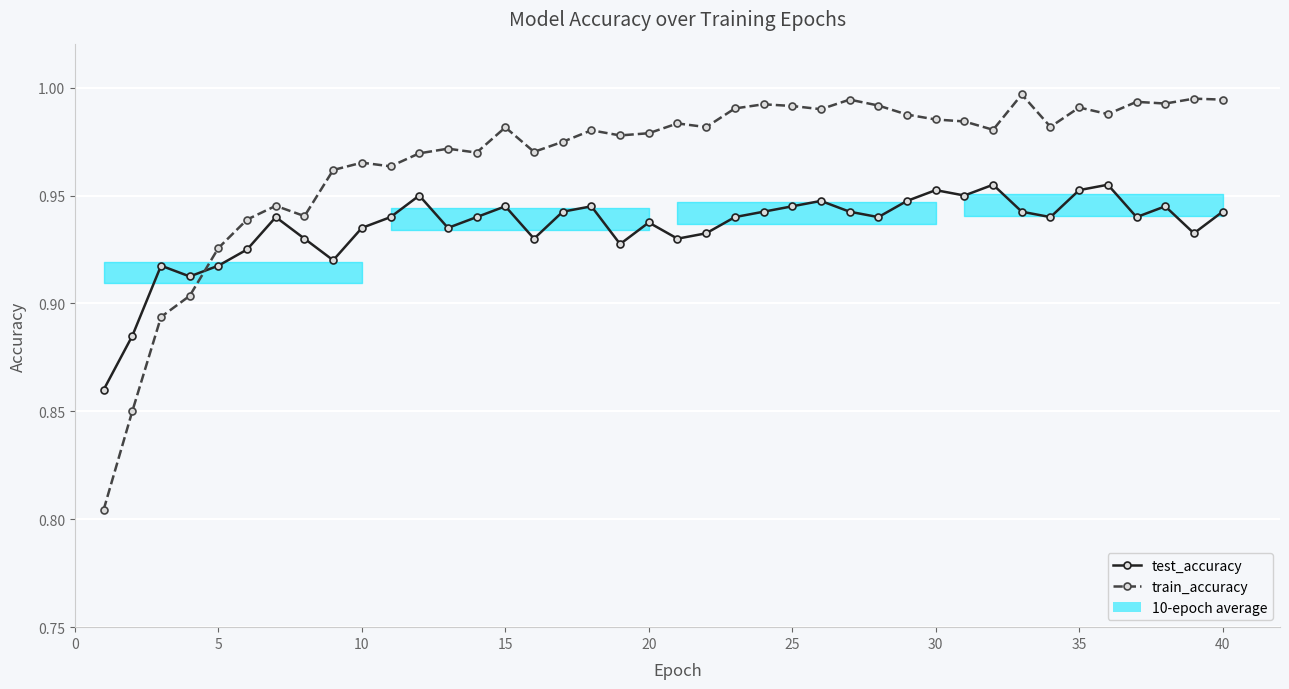

Rank the series by their average value, from highest to lowest.

train_accuracy, test_accuracy